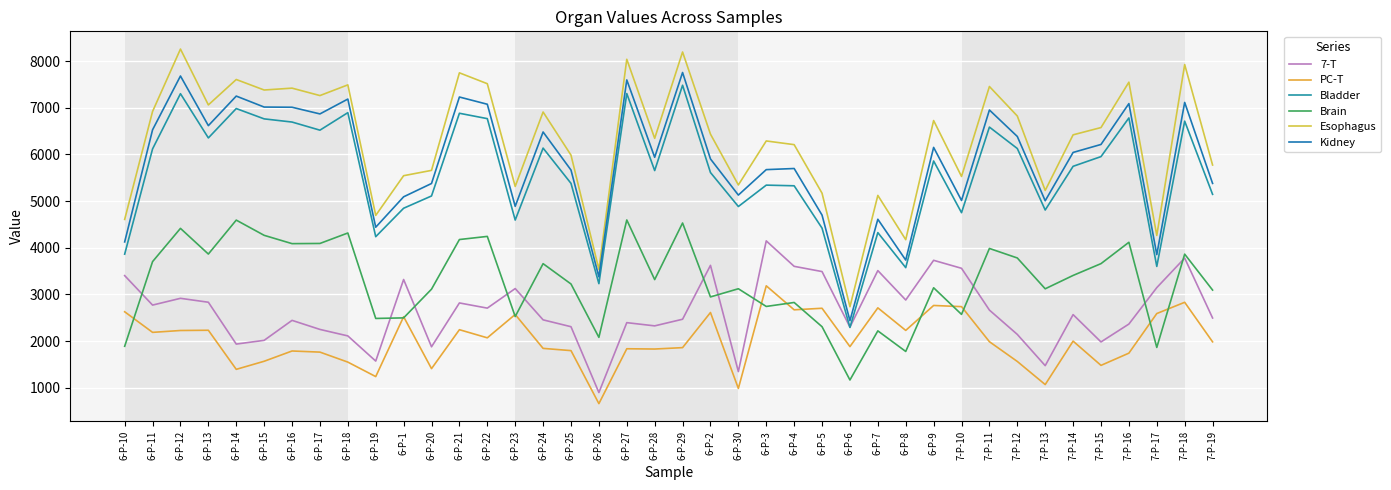

Between 6-P-11 and 7-P-13, which series saw the biggest shift?

Esophagus